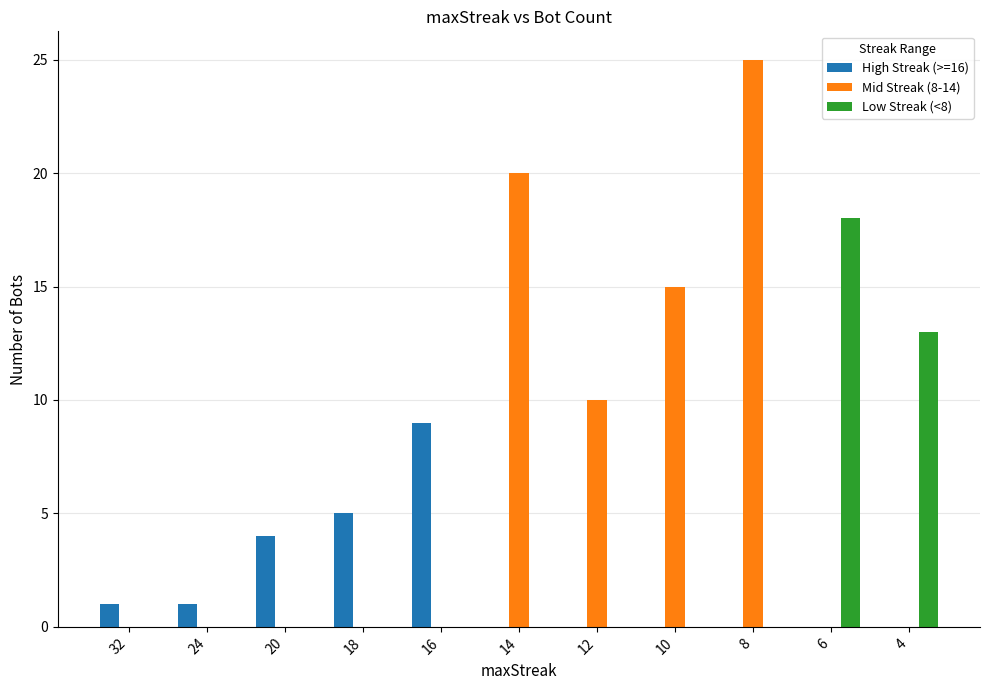

What is the highest value of the Low Streak (<8) series?

18